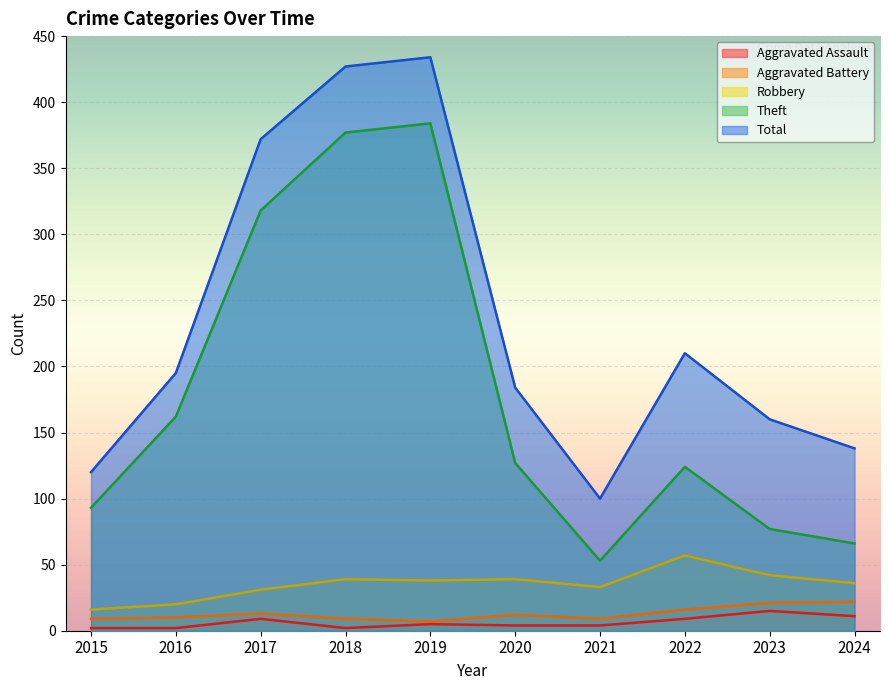

What are all the series names shown in the legend?

Aggravated Assault, Aggravated Battery, Robbery, Theft, Total